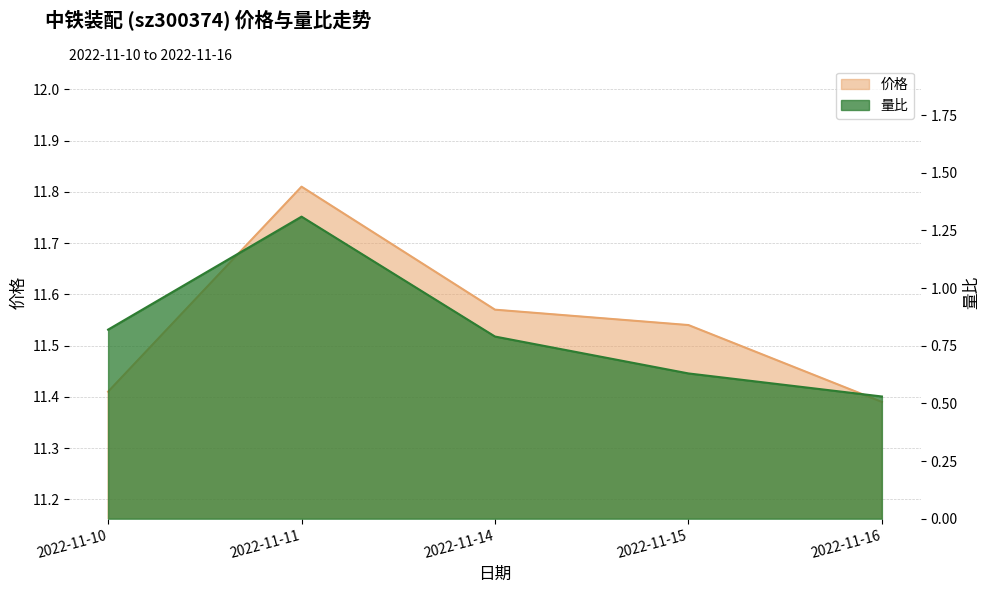

Reading left to right, extract all data points from this chart.

价格: 2022-11-10=11.4	2022-11-11=11.8	2022-11-14=11.6	2022-11-15=11.5	2022-11-16=11.4
量比: 2022-11-10=0.8	2022-11-11=1.3	2022-11-14=0.8	2022-11-15=0.6	2022-11-16=0.5